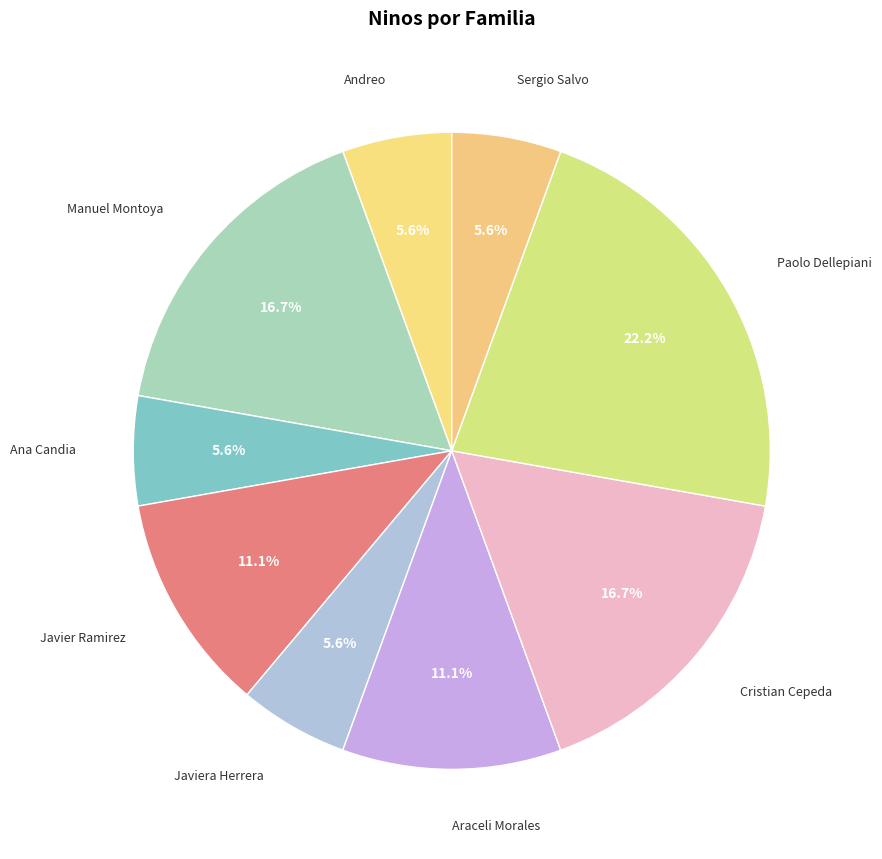

To the nearest percent, what portion does Ana Candia represent?

6%